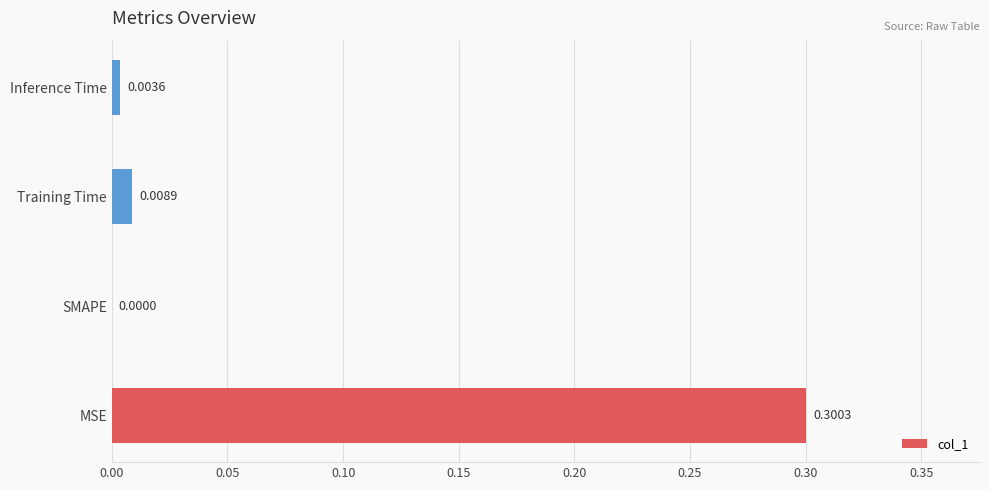

What is the sum of all values?

0.3